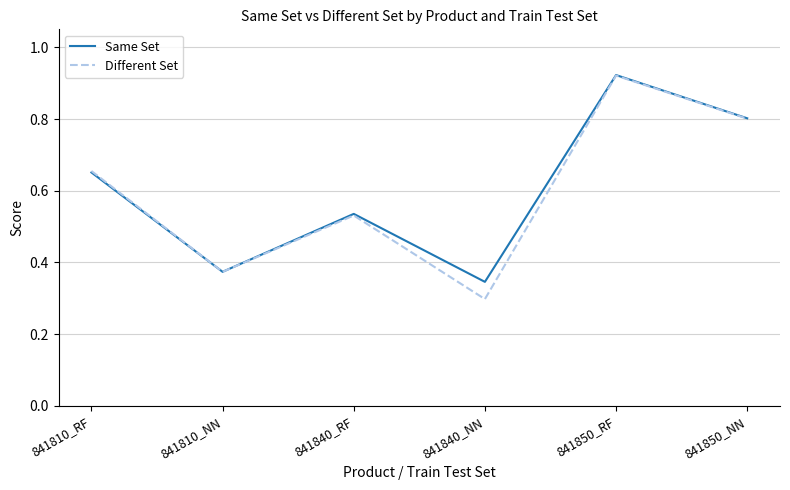

Which category has the highest value across all series?

841850_RF